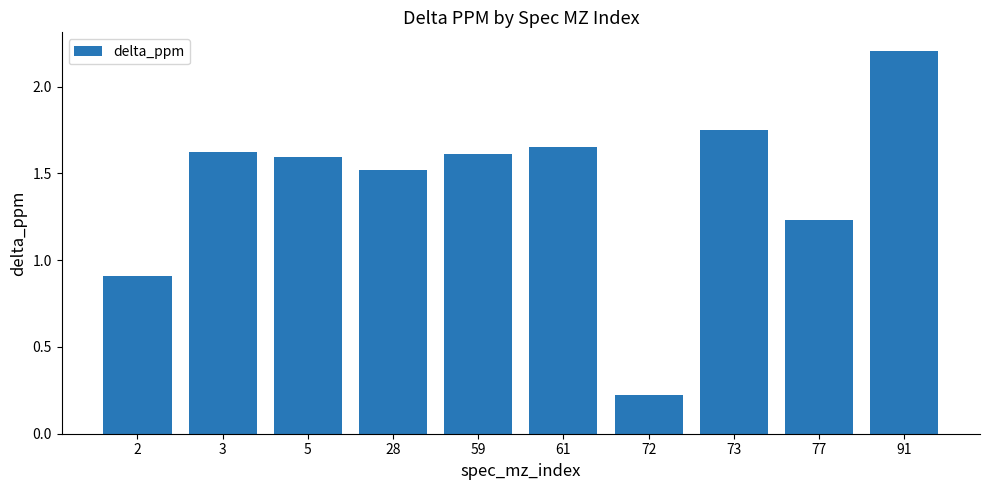

What is the greatest value displayed?

2.2